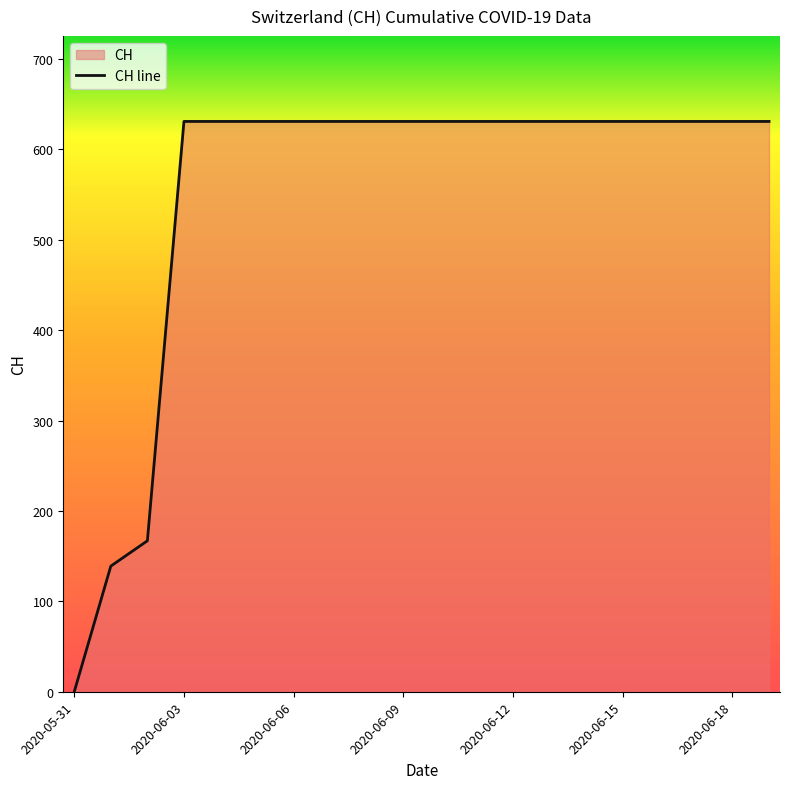

At which label is the value closest to 315?

2020-06-02